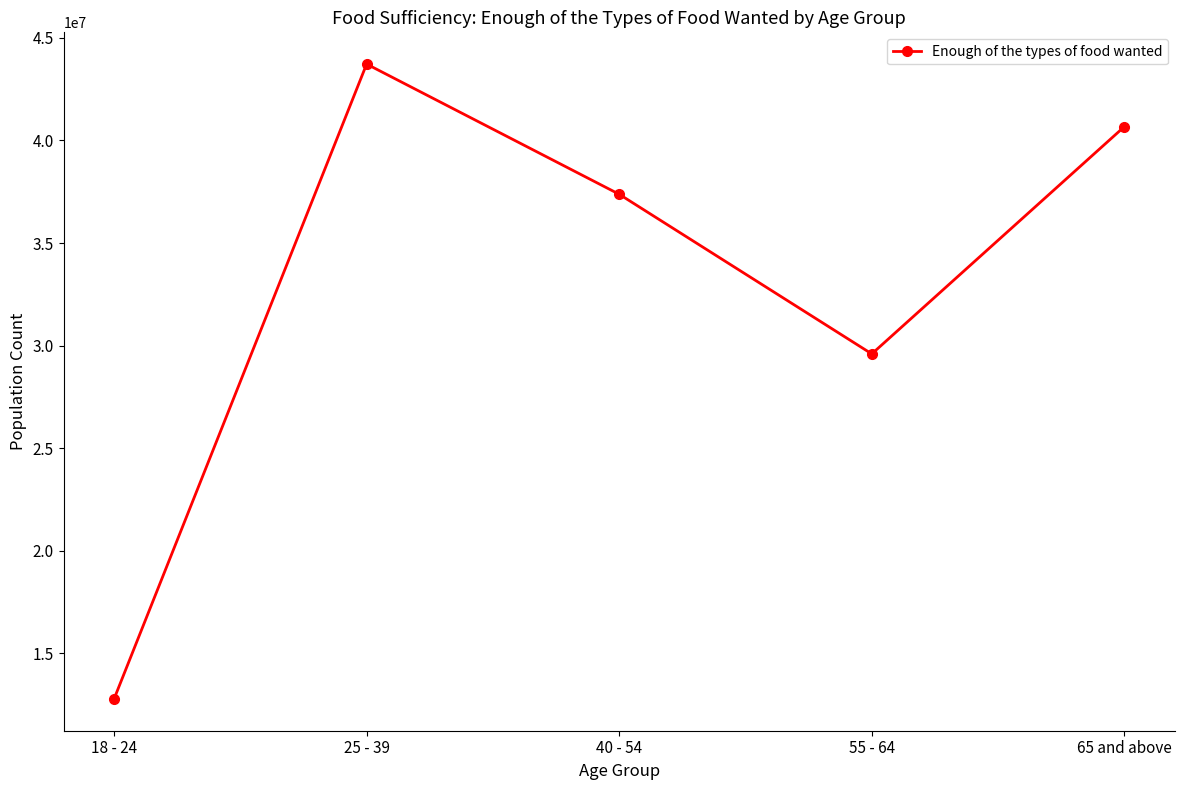

Between 18 - 24 and 65 and above, which is larger?

65 and above